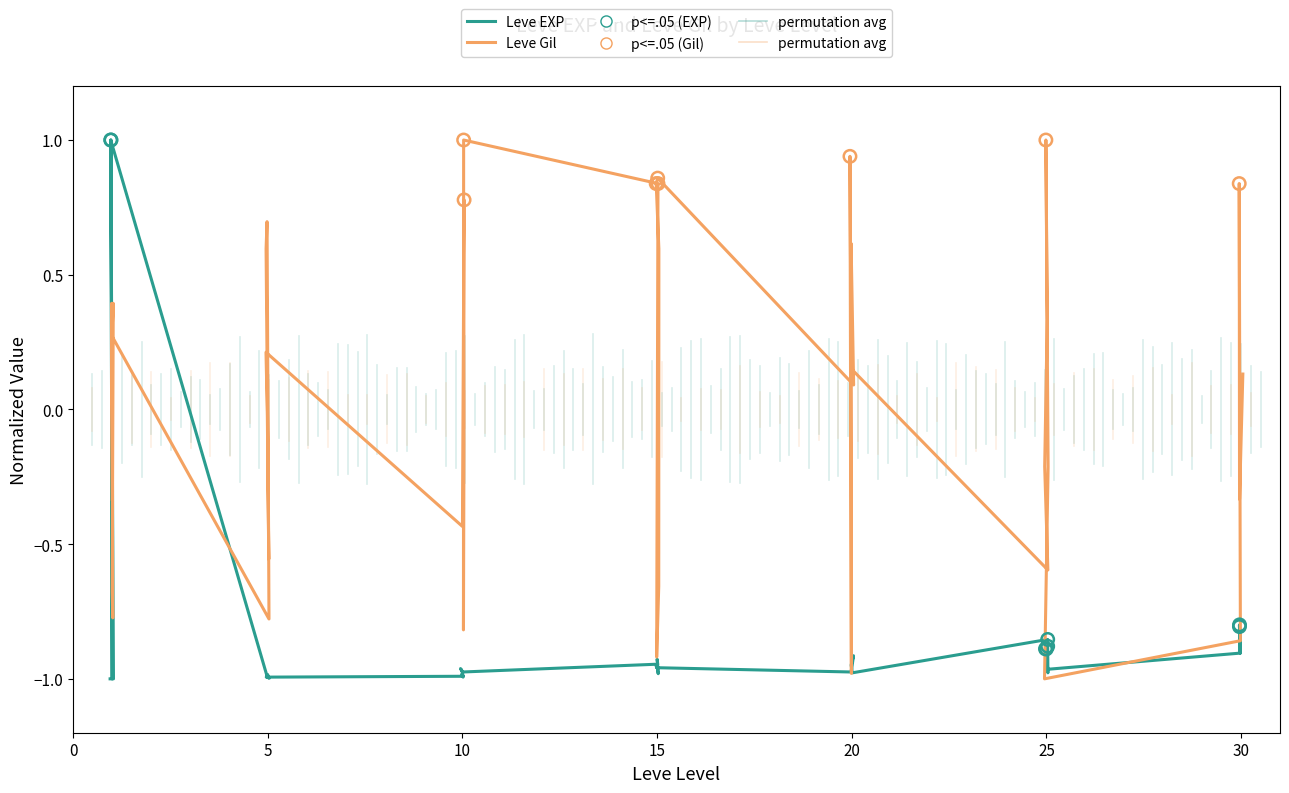

Is the value of Leve EXP at 10 greater than the value of Leve Gil at 15?

No